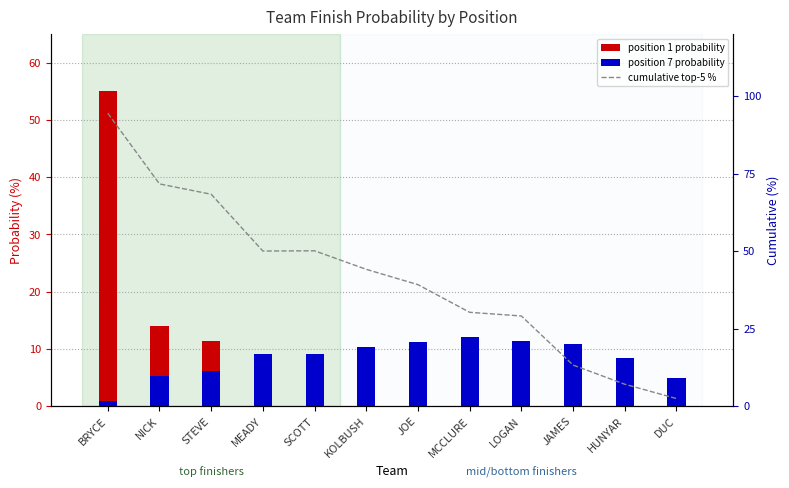

The value of cumulative top-5 % at LOGAN is 48.9. True or false?

False